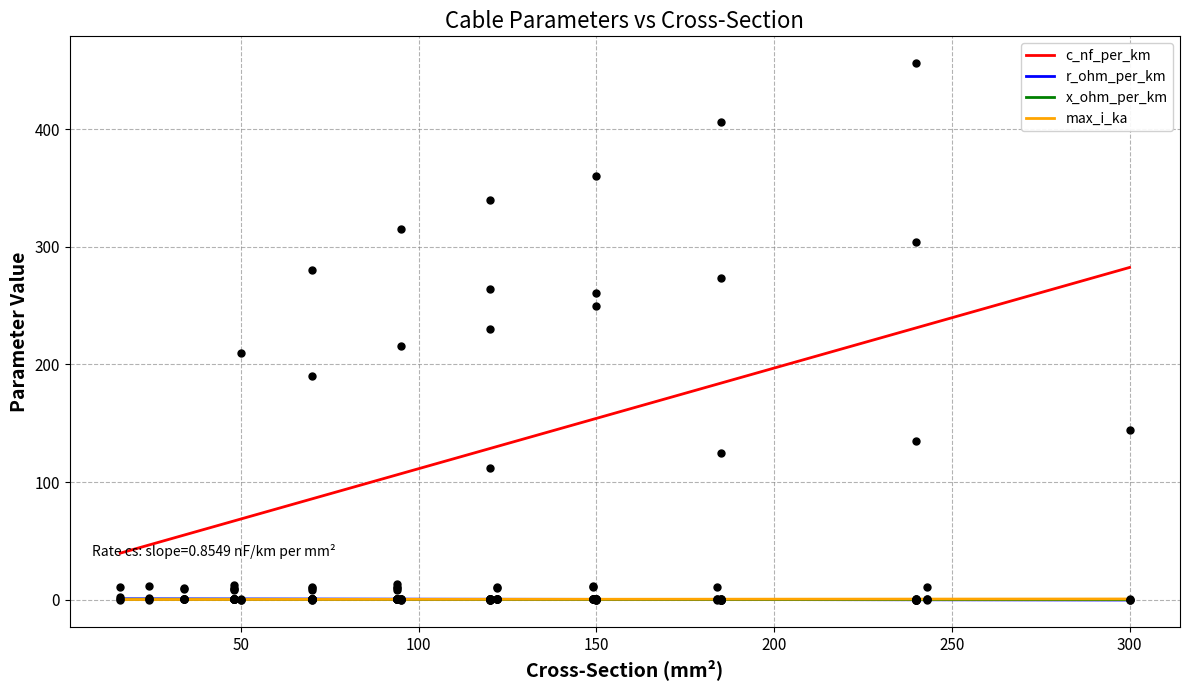

Is the value of x_ohm_per_km at 3 greater than the value of c_nf_per_km at 20?

No